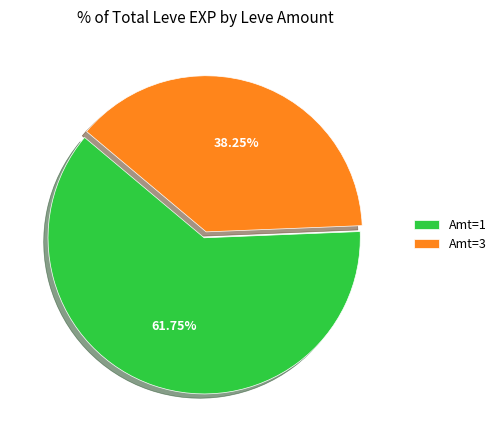

Does any single category account for the majority?

Yes